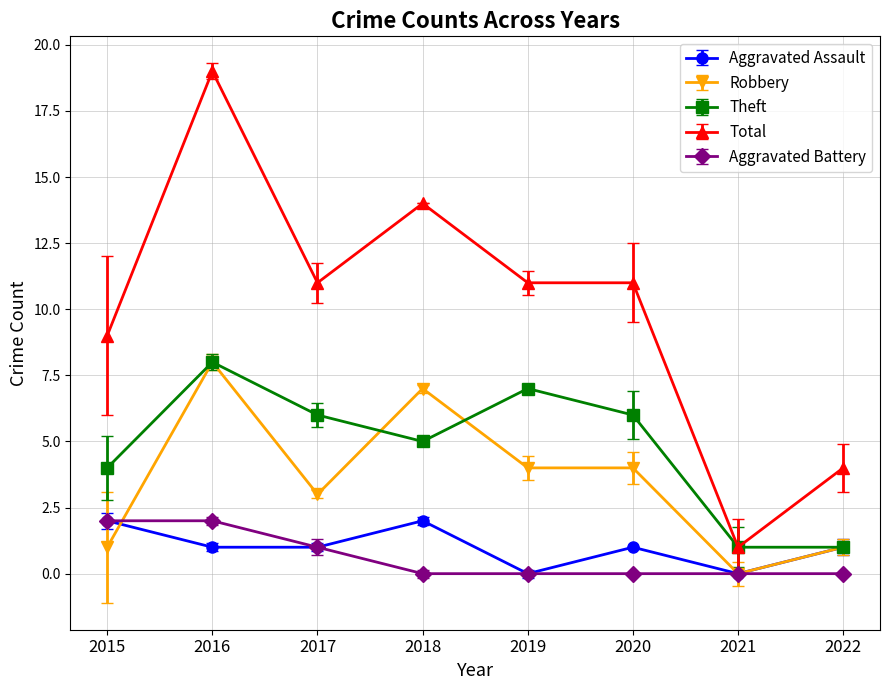

True or false: Aggravated Assault has a value of 0 at 2019.

True